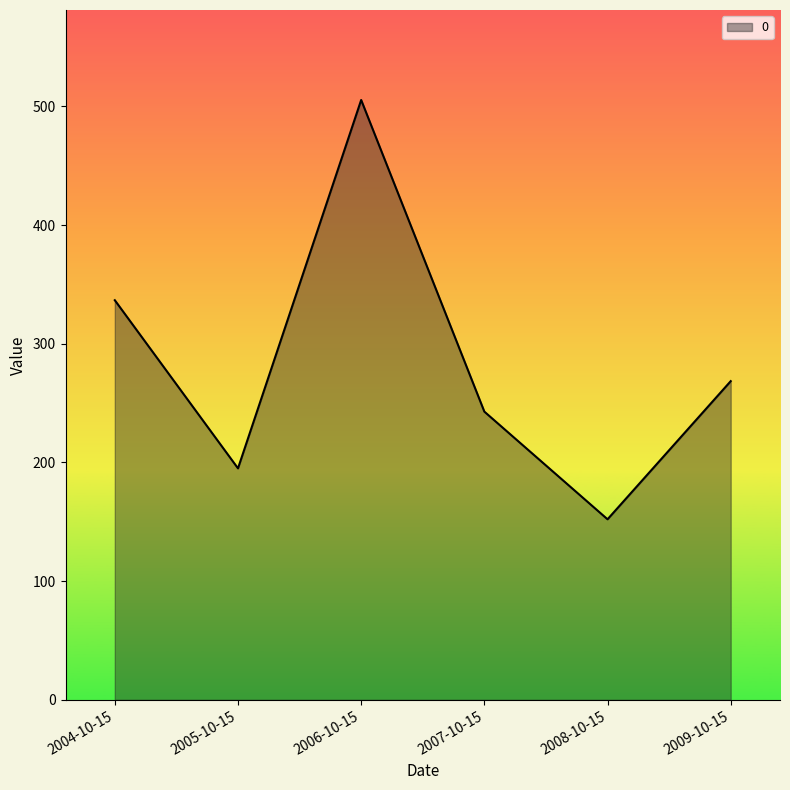

What is the average value?

283.4